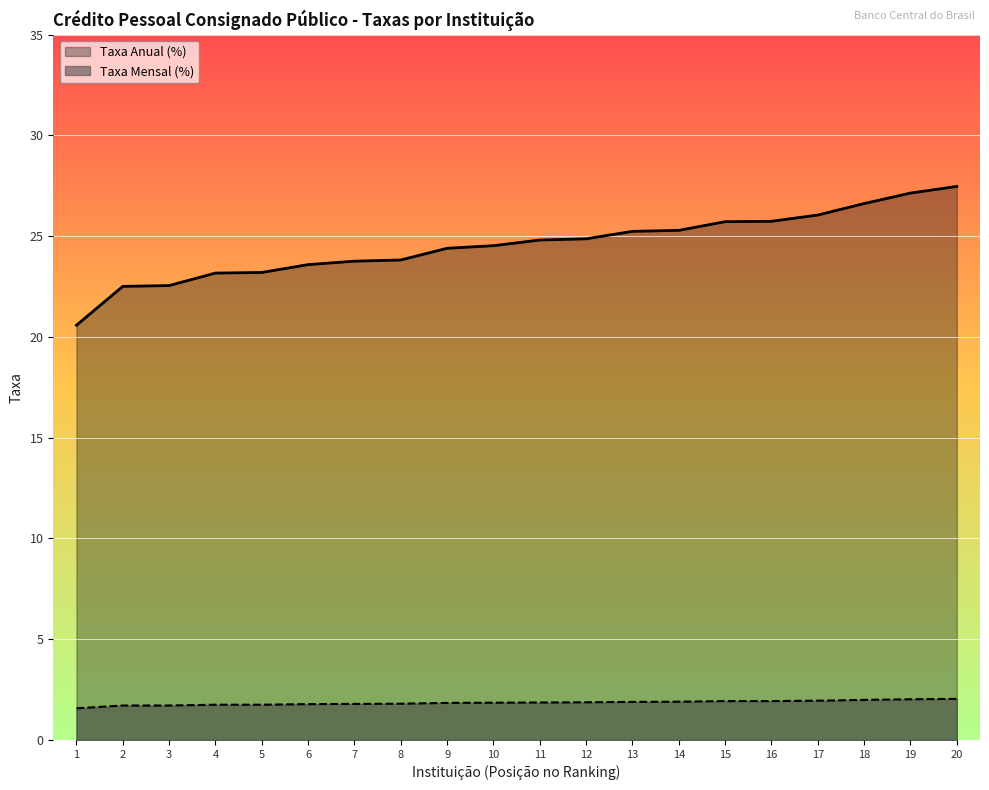

Does the chart display data point markers on the line(s)?

No